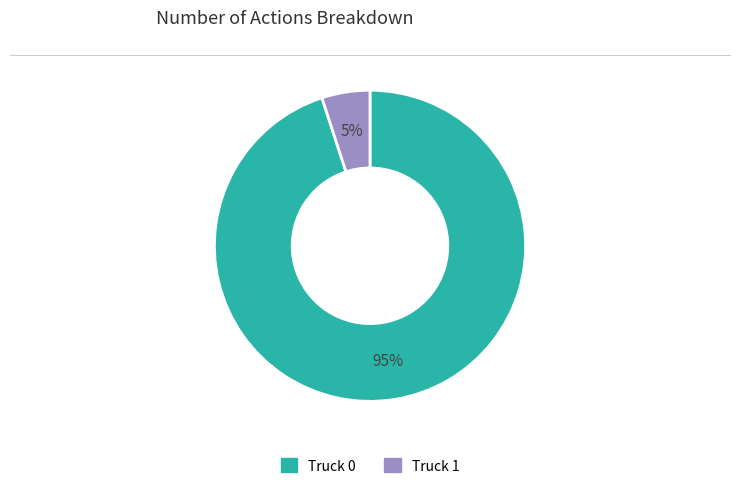

What is the ratio of the value at Truck 0 to the value at Truck 1?

19.0